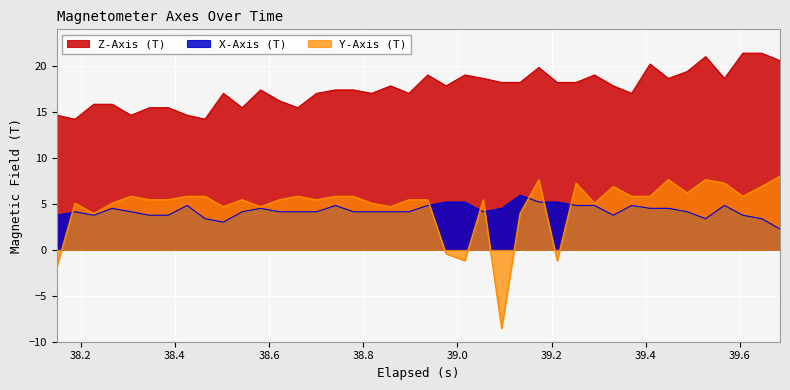

List the series in order of their peak value, lowest first.

X-Axis (T), Y-Axis (T), Z-Axis (T)